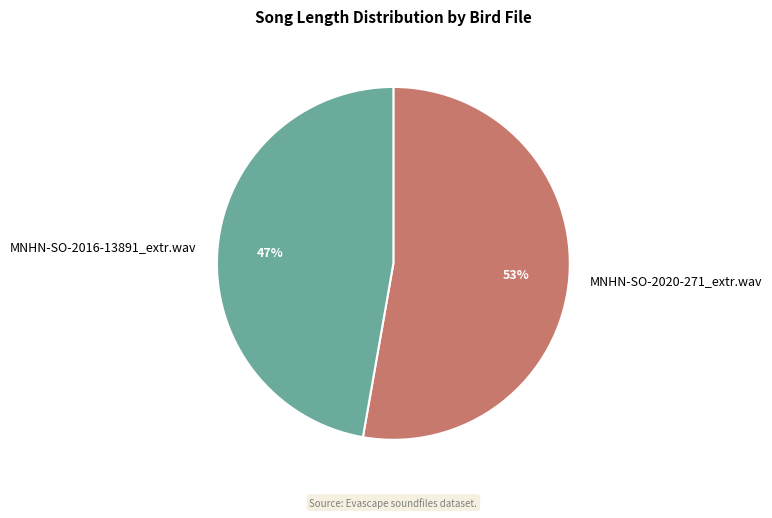

Do MNHN-SO-2016-13891_extr.wav and MNHN-SO-2020-271_extr.wav together represent more than half of the pie?

Yes